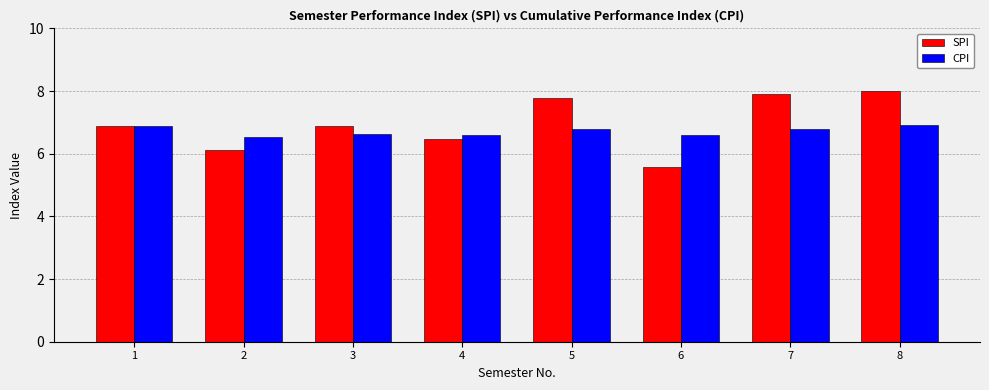

At which label does SPI reach its peak?

8